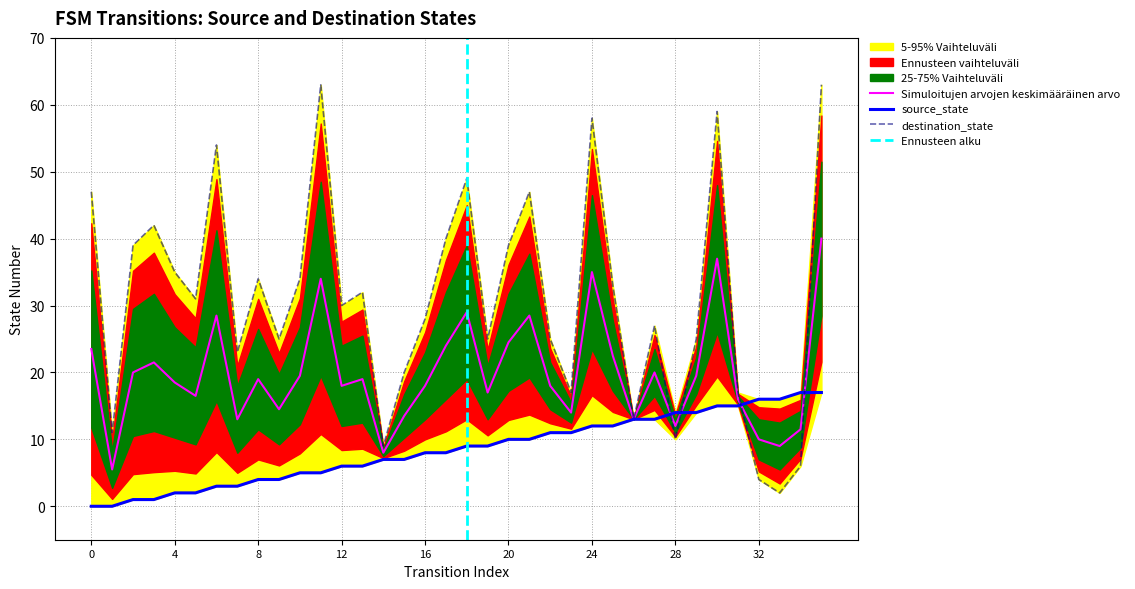

Rank the series by their maximum value, from highest to lowest.

destination_state, source_state